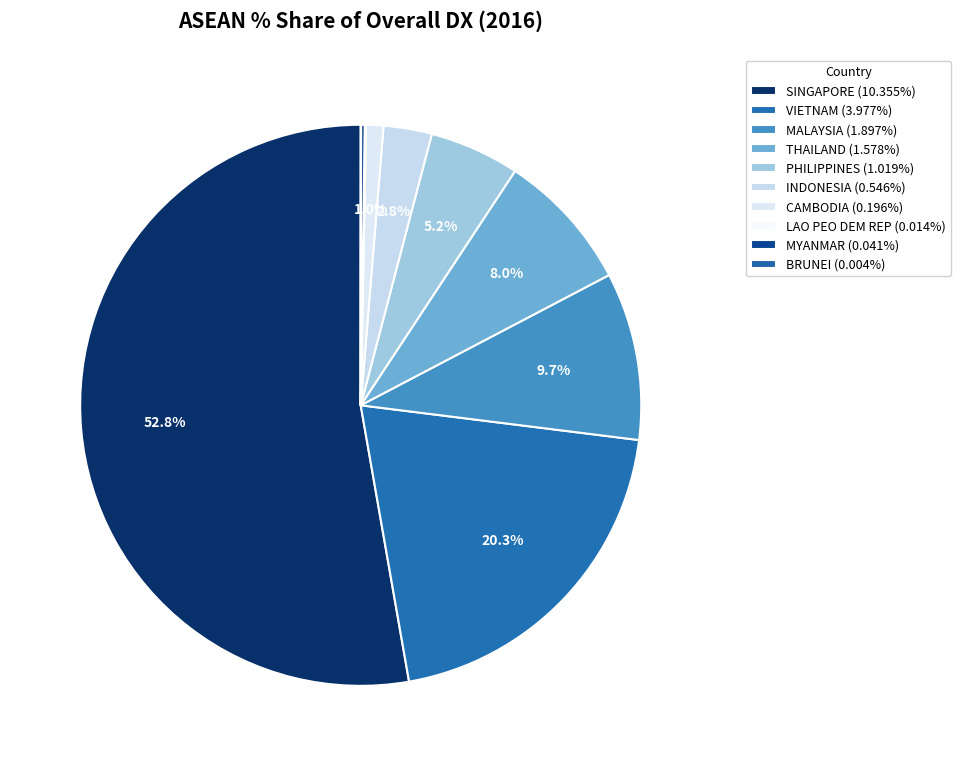

What percentage is NOT represented by INDONESIA?

97.2%